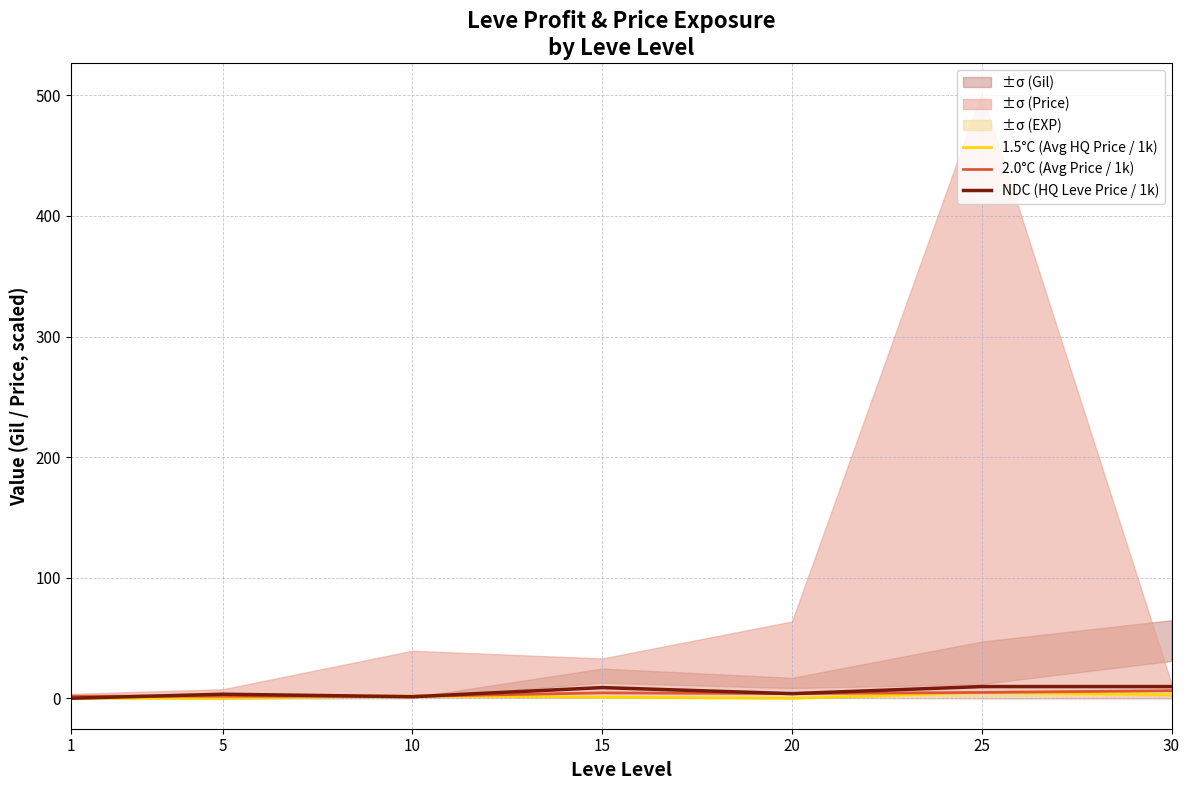

Reading left to right, extract all data points from this chart.

1.5°C (Avg HQ Price / 1k): 0.2	0.2	2.2	1.0	0.0	5.0	3.0
2.0°C (Avg Price / 1k): 1.8	1.9	1.7	4.6	4.0	5.0	6.4
NDC (HQ Leve Price / 1k): 0.2	3.5	1.4	9.0	4.0	9.9	9.9